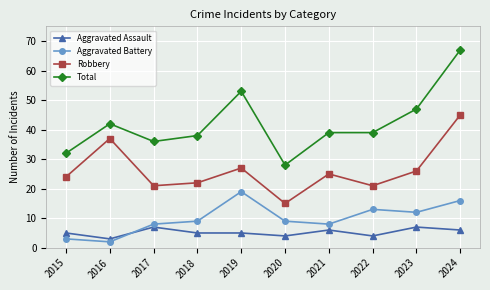

What value does the Total series have at 2024?

67